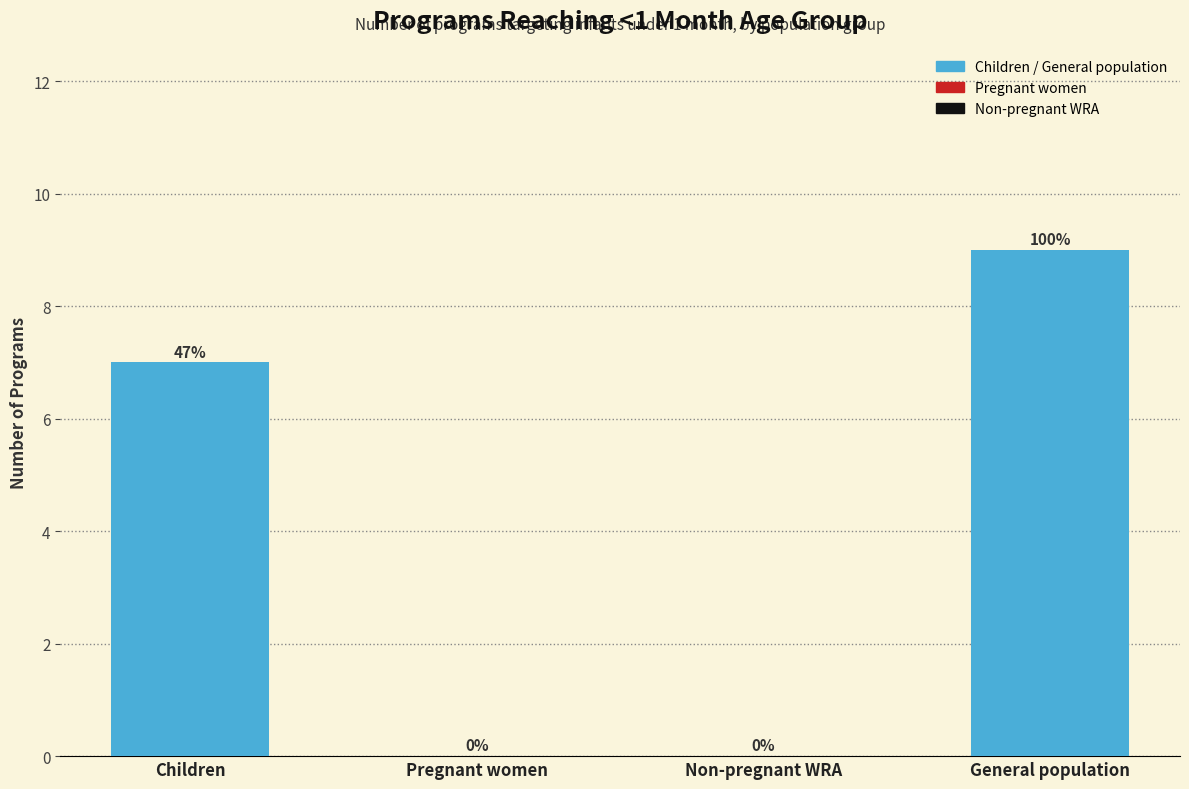

Reading right to left, list all the values displayed in this chart.

General population=9	Non-pregnant WRA=0	Pregnant women=0	Children=7